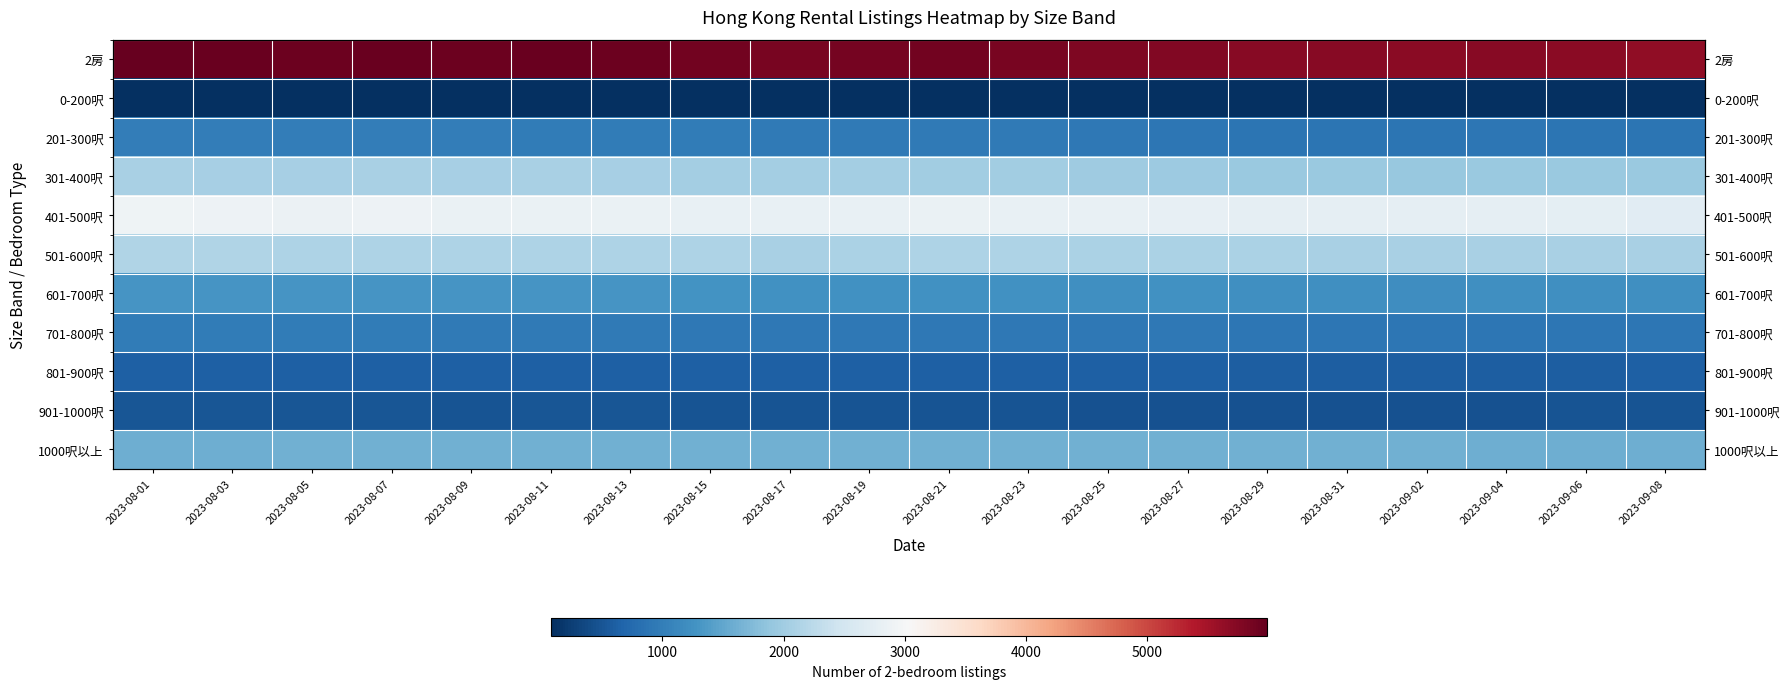

Count the number of categories in the chart.

20